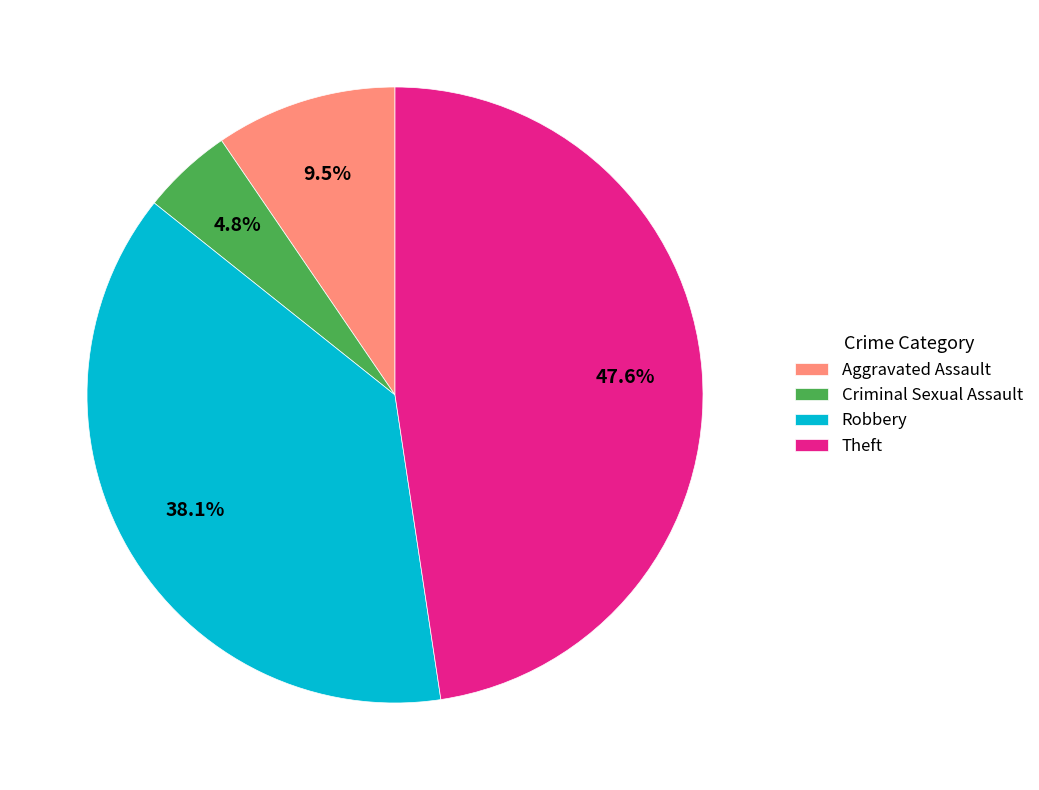

Combined, do Robbery and Criminal Sexual Assault account for over 50%?

No